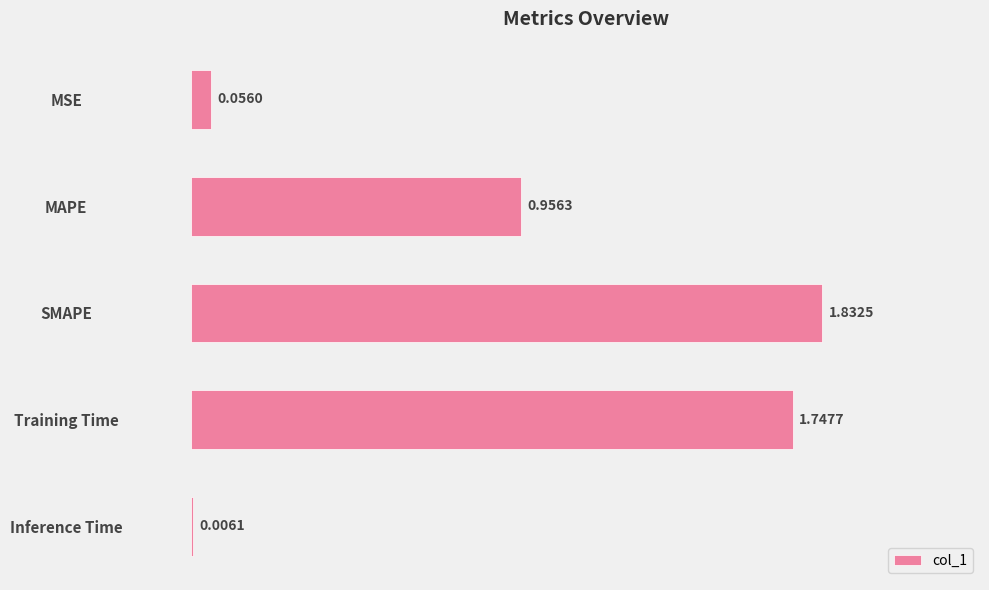

What is the sum of all values?

4.6